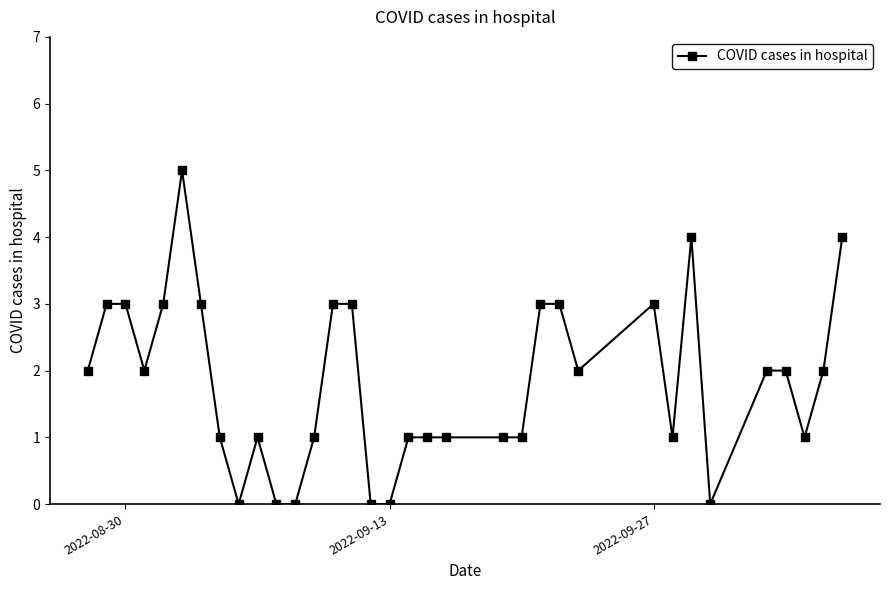

What is the difference between the maximum and minimum values?

5